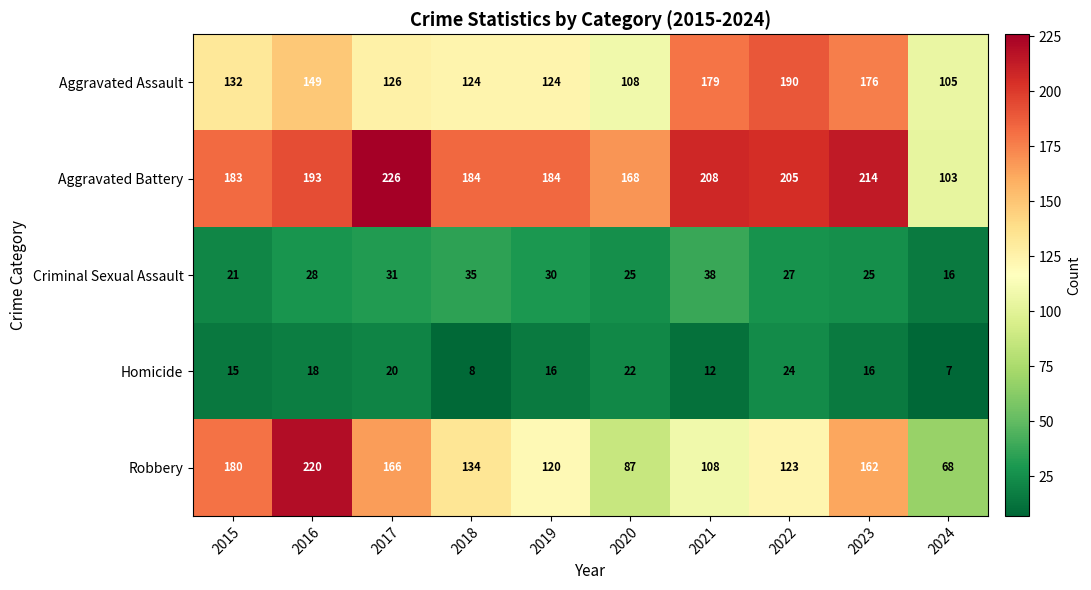

How many series are shown in this chart?

5